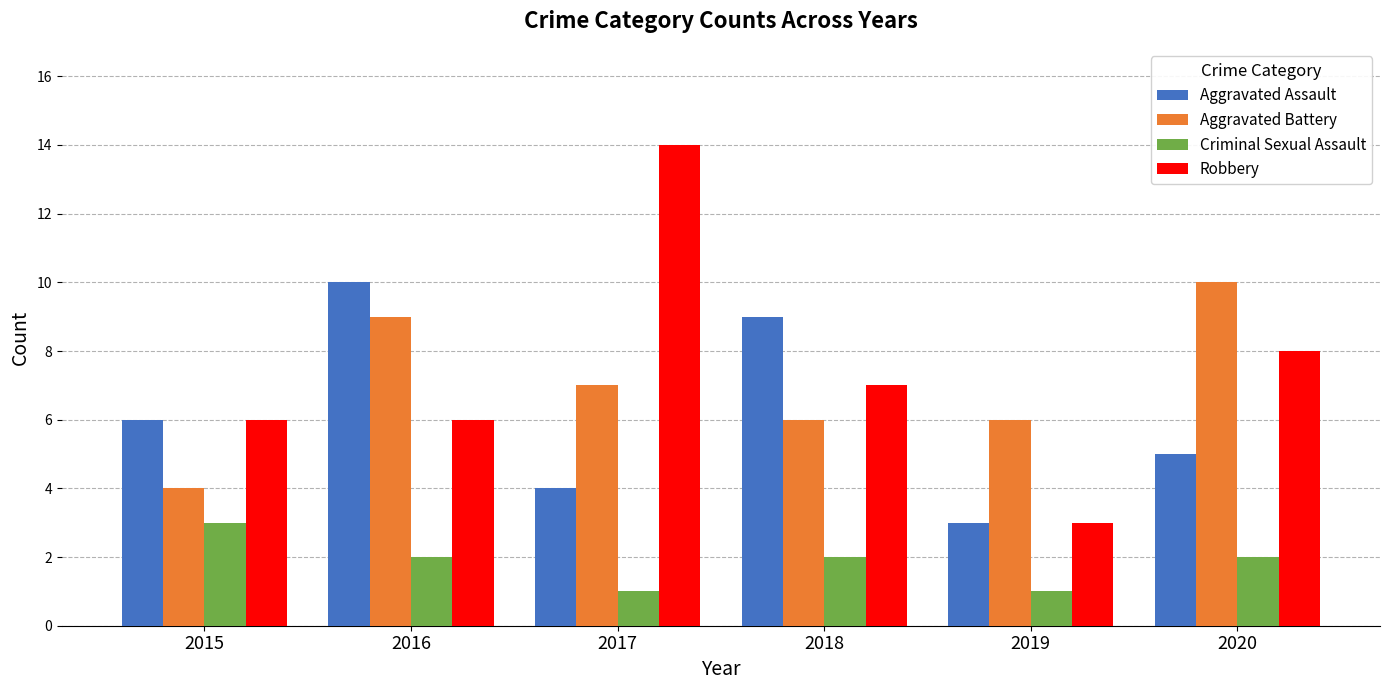

Are the bars grouped side by side (vs. stacked)?

Yes